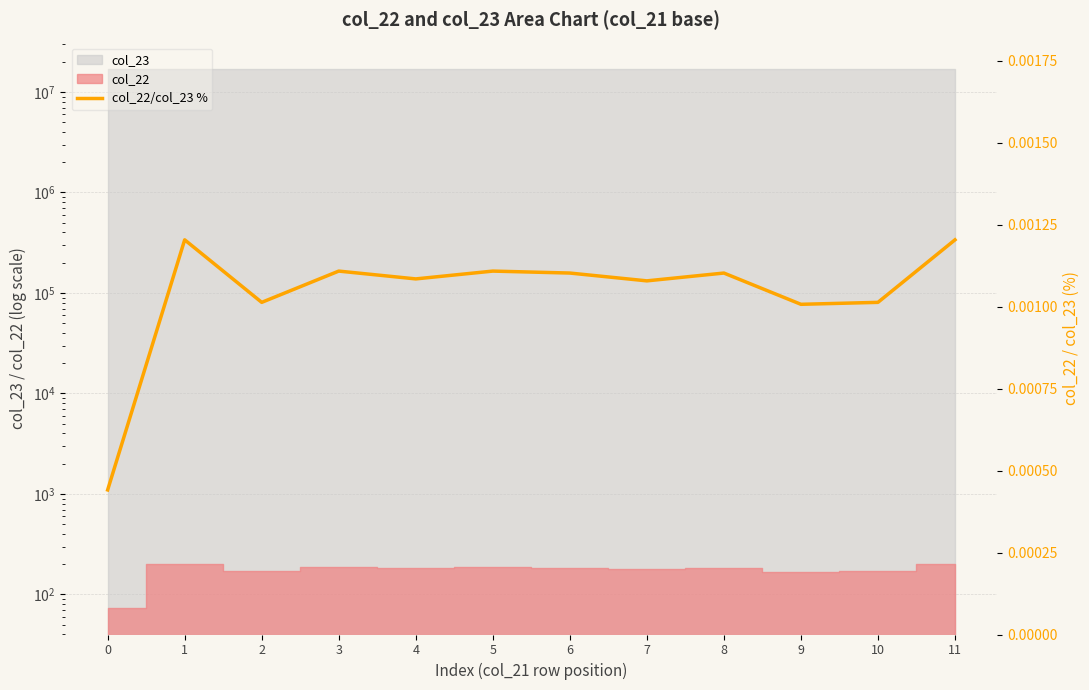

Count the values in the range 0 to 1.

12